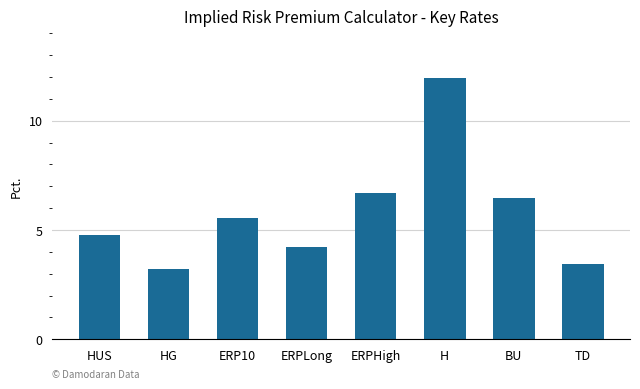

What is the value of the 4th bar from the left?

4.2